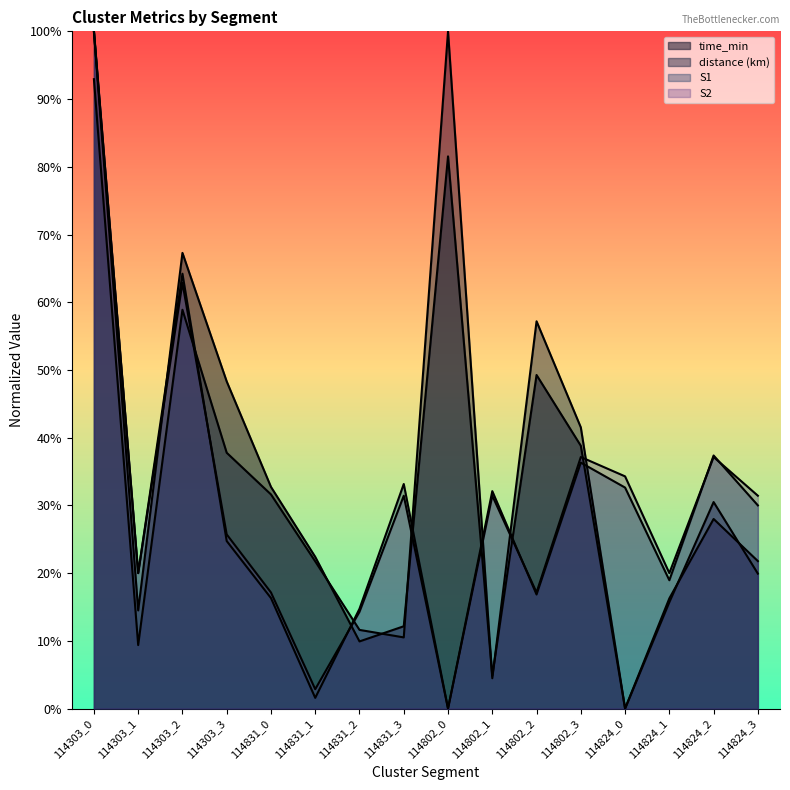

What is the sum of the time_min values at 114831_1 and 114303_1?

36.9